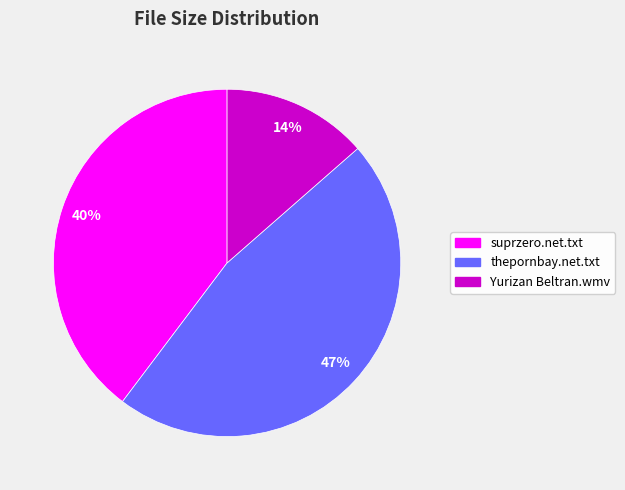

How many slices are in this pie chart?

3